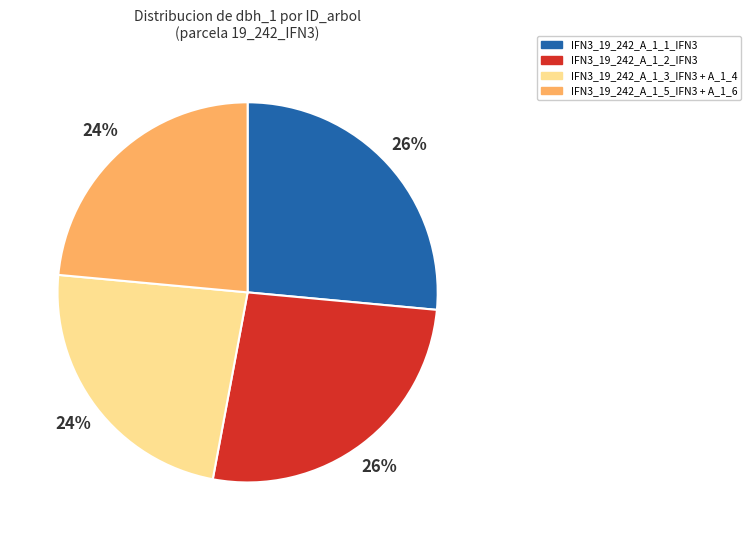

Does any single category account for the majority?

No